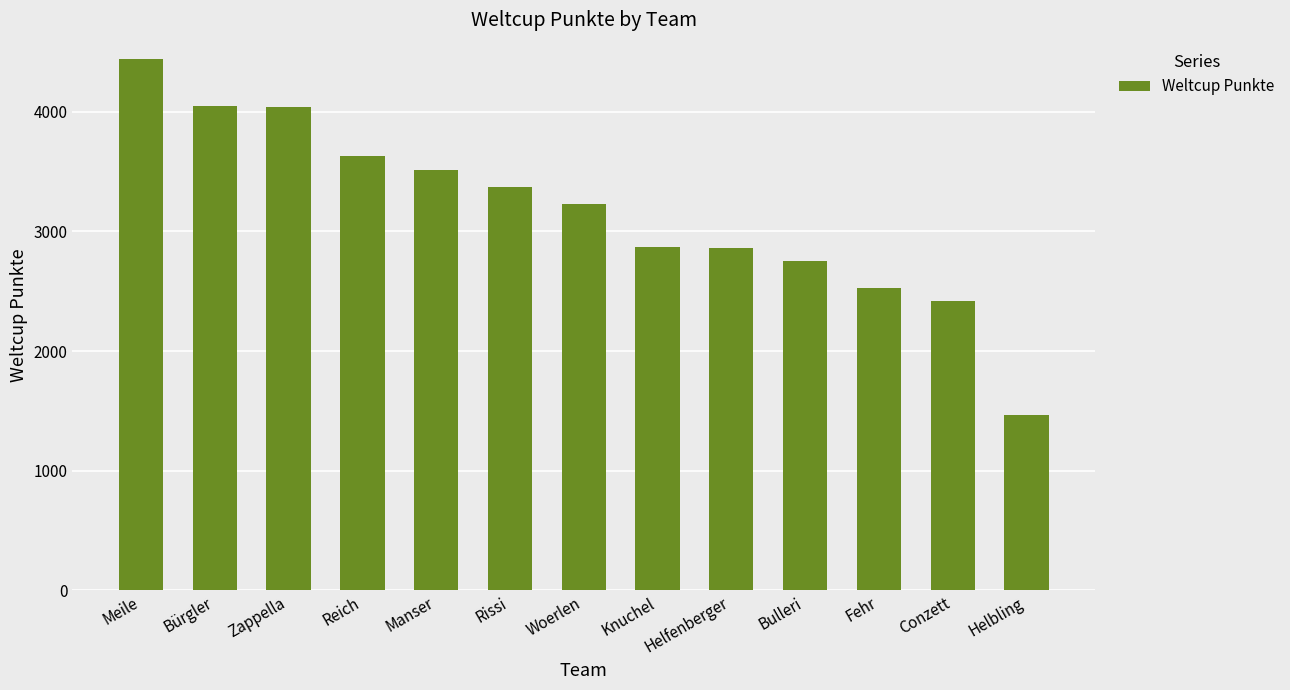

Which label corresponds to the smallest value in the chart?

Helbling